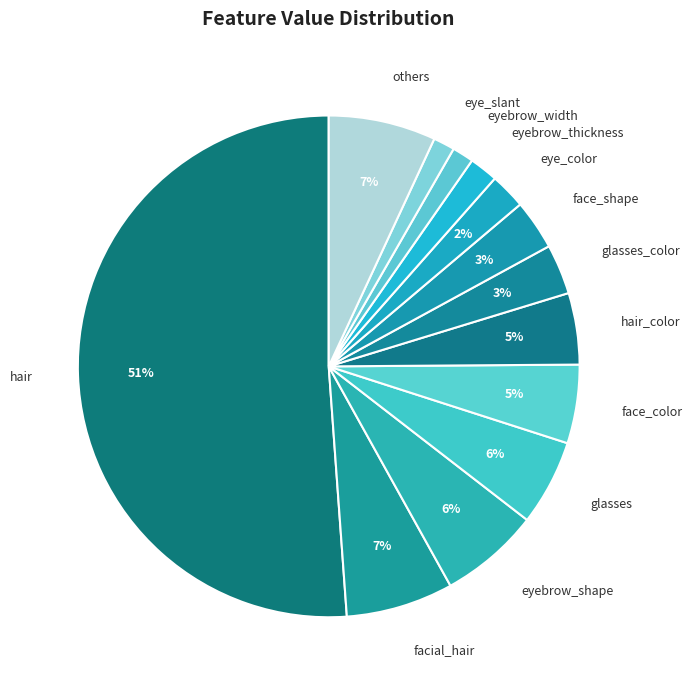

To the nearest percent, what is the average slice percentage?

8%